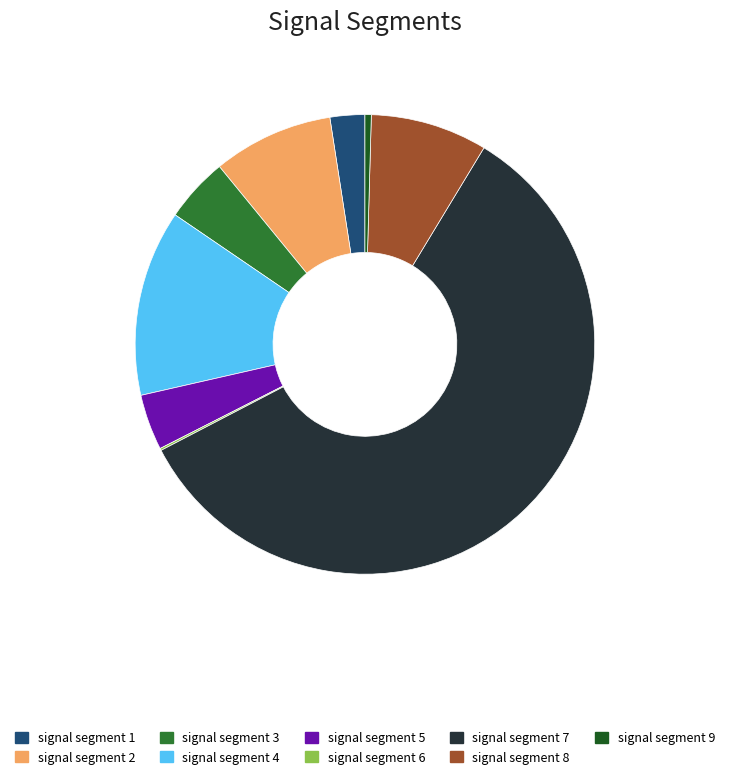

The signal segment 8 slice represents 1% of the pie. True or false?

False